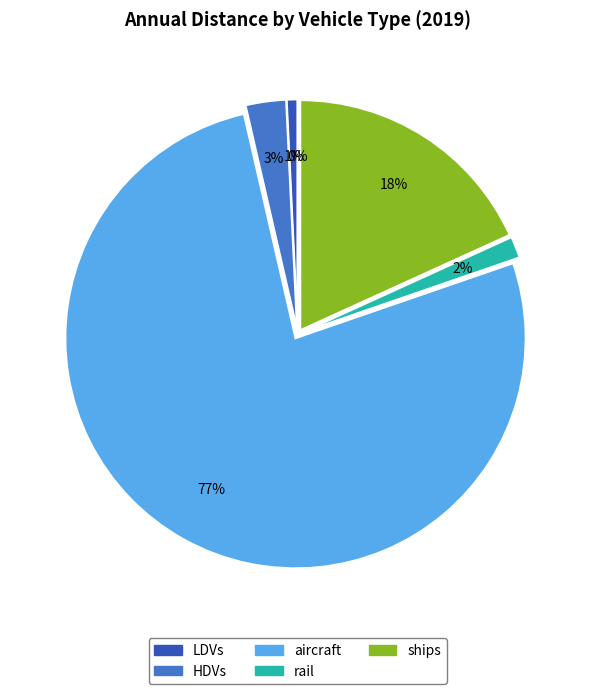

To the nearest percent, what is the difference between the largest and smallest slice percentages?

77%